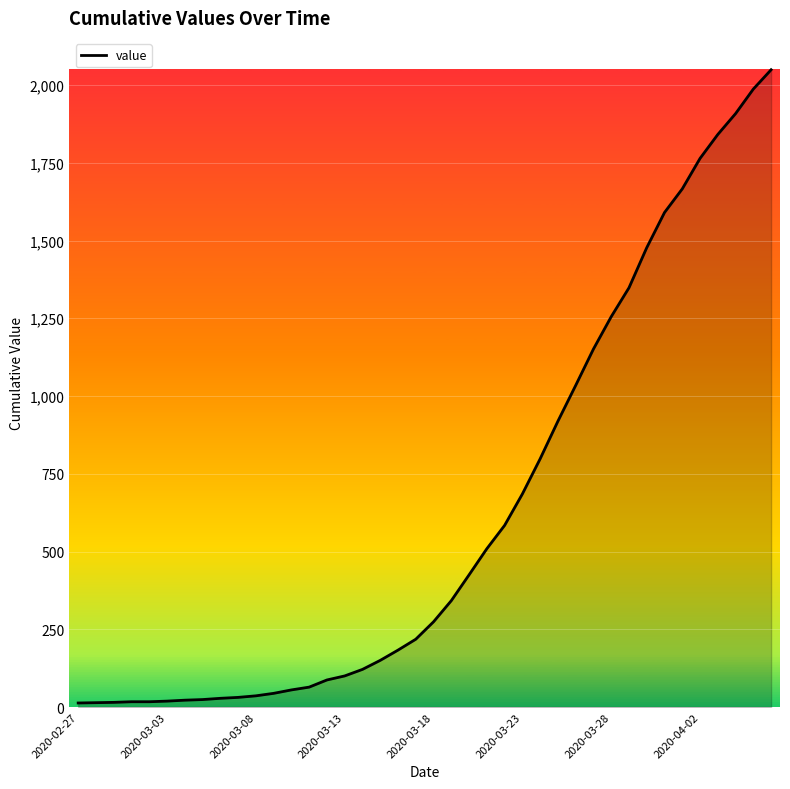

What is the difference between the maximum and minimum values?

2036